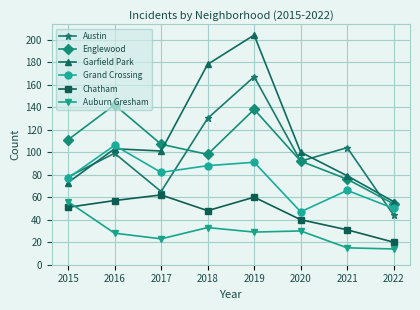

Count the number of categories in the chart.

8